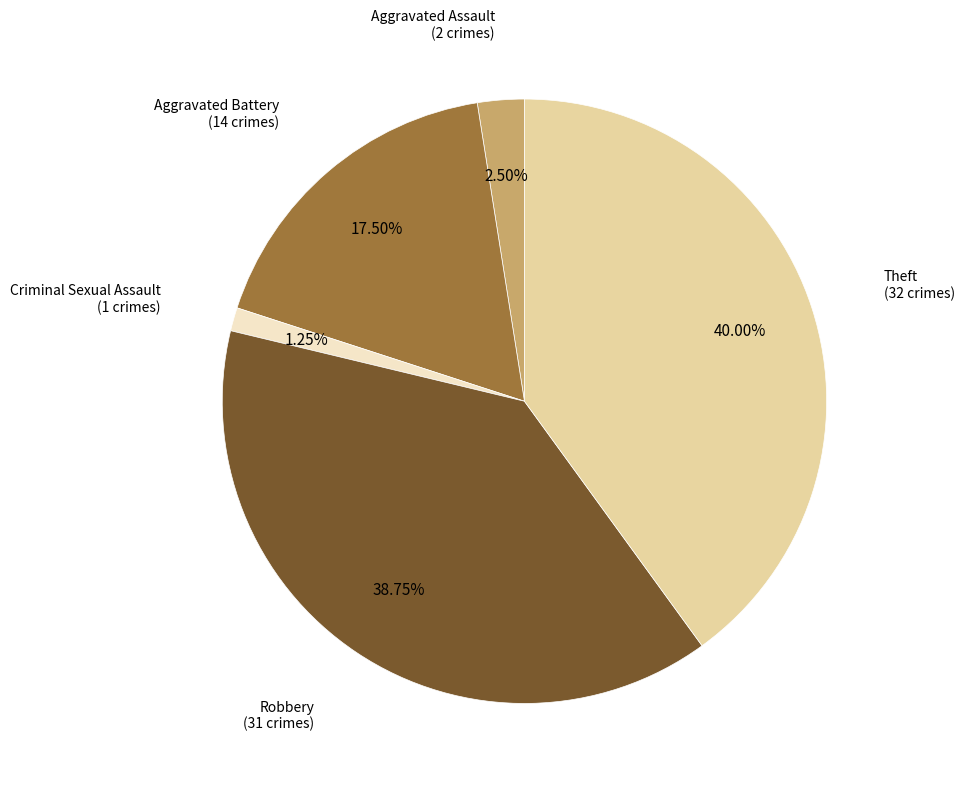

Approximately how many times larger is the value at Aggravated Assault compared to Robbery?

0.1